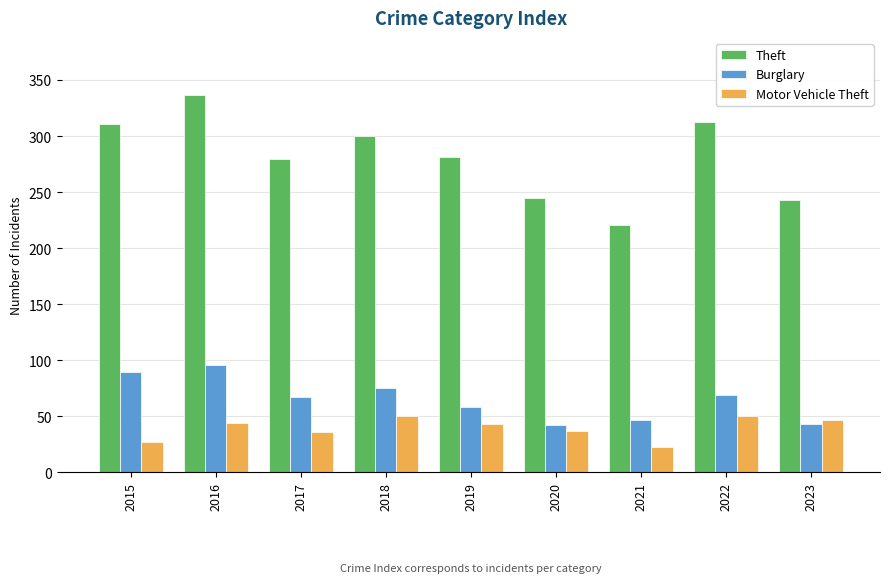

How many bars are there in total?

27